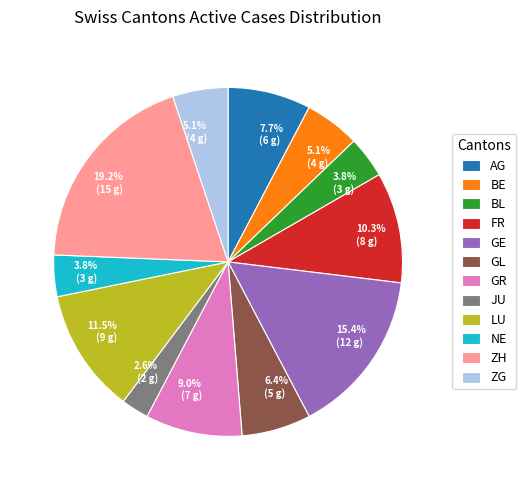

What is the largest slice in the pie chart?

ZH